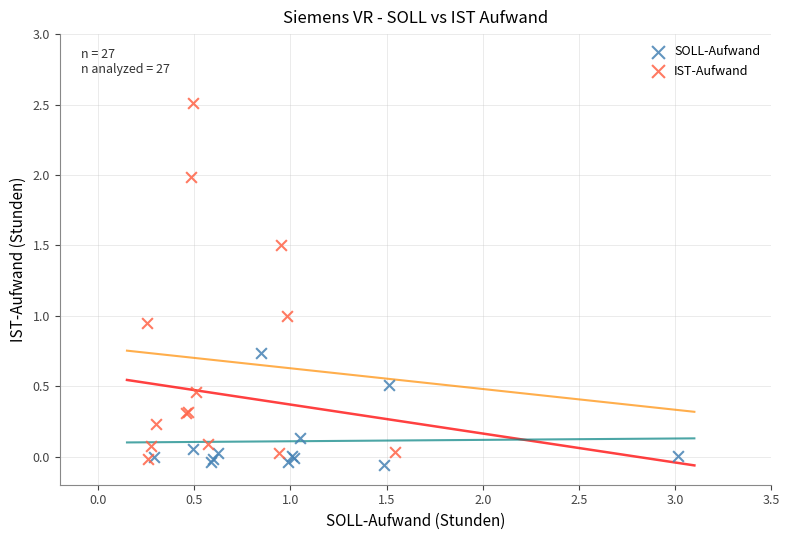

Which series reaches the maximum Y coordinate?

IST-Aufwand